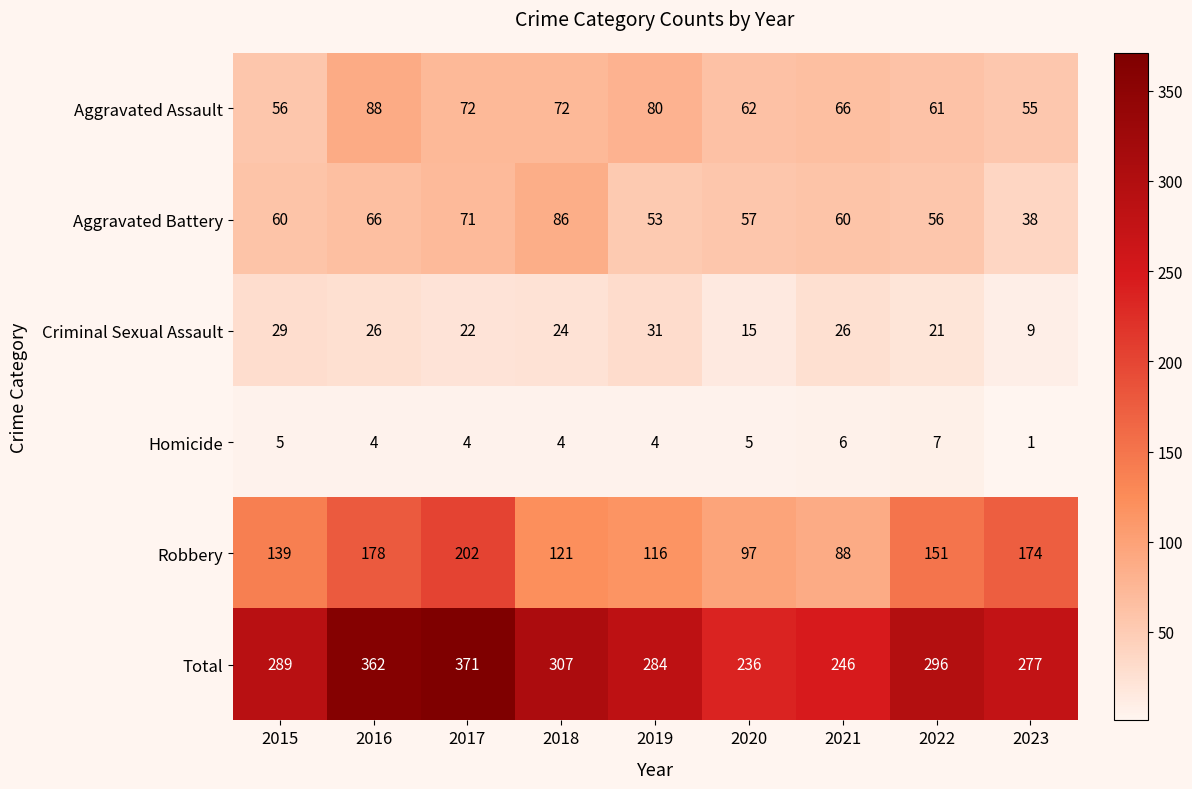

Rank the series at 2022 from lowest to highest value.

Homicide, Criminal Sexual Assault, Aggravated Battery, Aggravated Assault, Robbery, Total